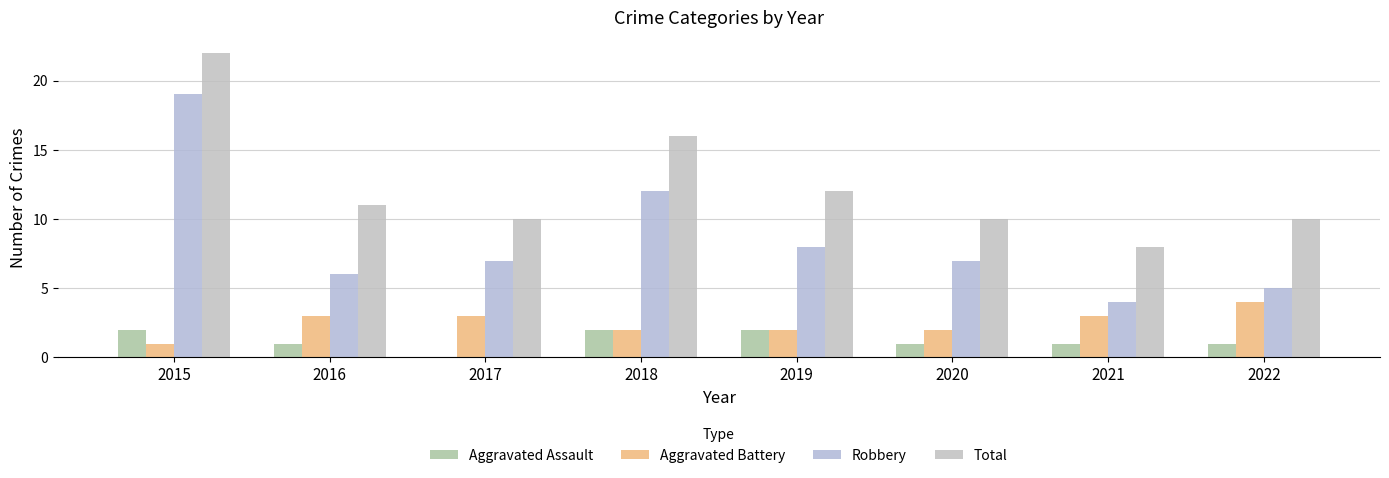

Read the Robbery value at 2019, to the nearest 10.

10